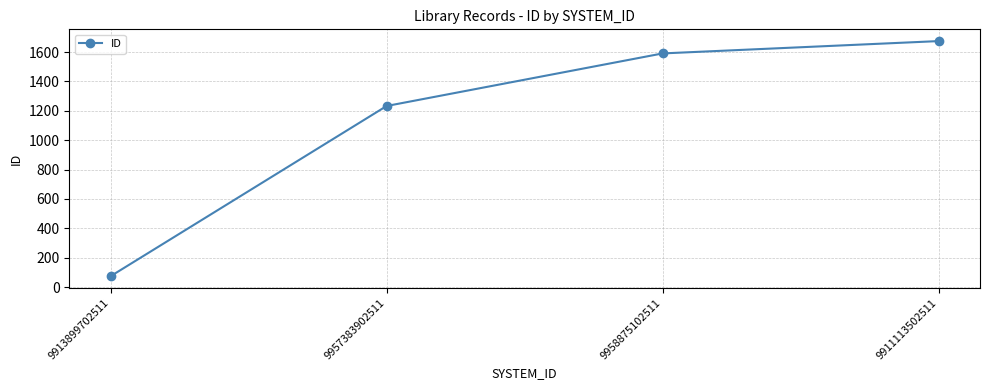

What is the average value?

1143